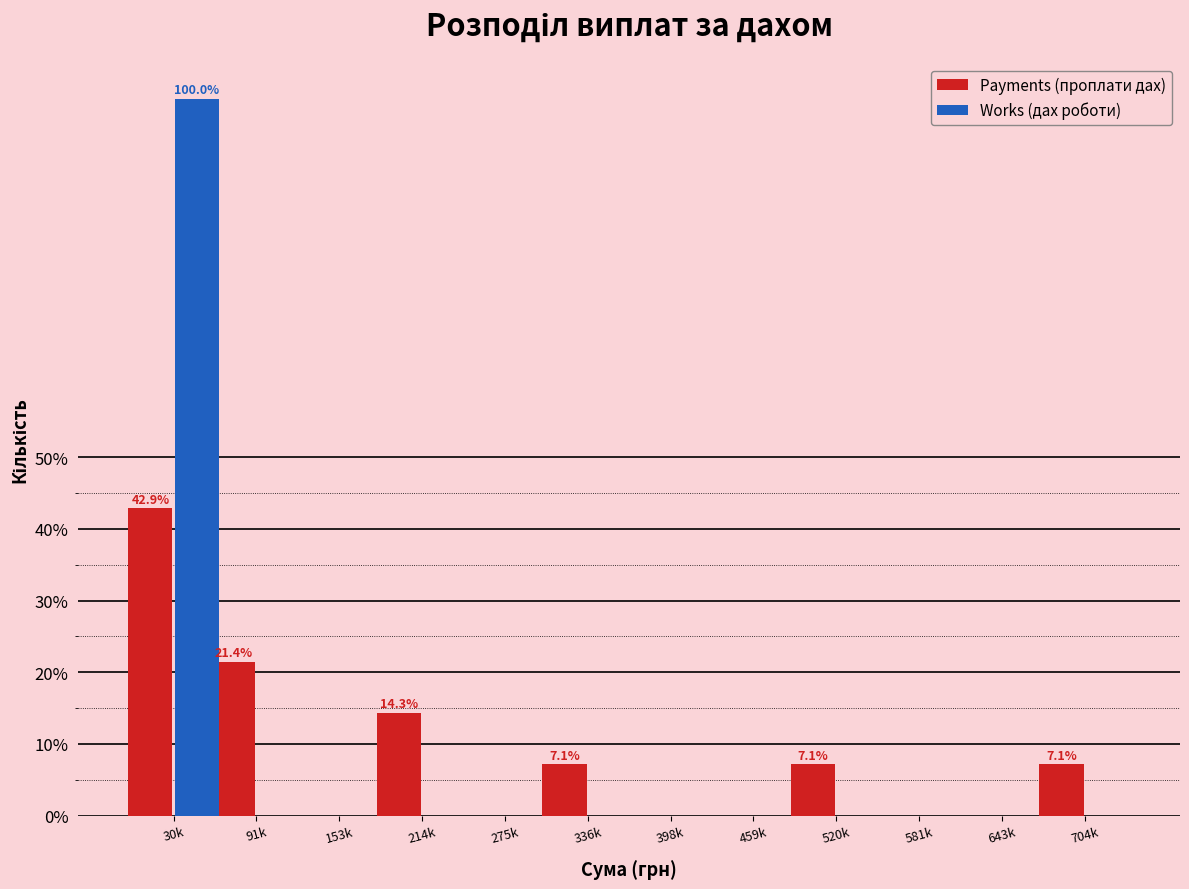

Reading right to left, transcribe all the data shown in this chart.

Payments (проплати дах): 704k=7.1	643k=0.0	581k=0.0	520k=7.1	459k=0.0	398k=0.0	336k=7.1	275k=0.0	214k=14.3	153k=0.0	91k=21.4	30k=42.9
Works (дах роботи): 704k=0.0	643k=0.0	581k=0.0	520k=0.0	459k=0.0	398k=0.0	336k=0.0	275k=0.0	214k=0.0	153k=0.0	91k=0.0	30k=100.0